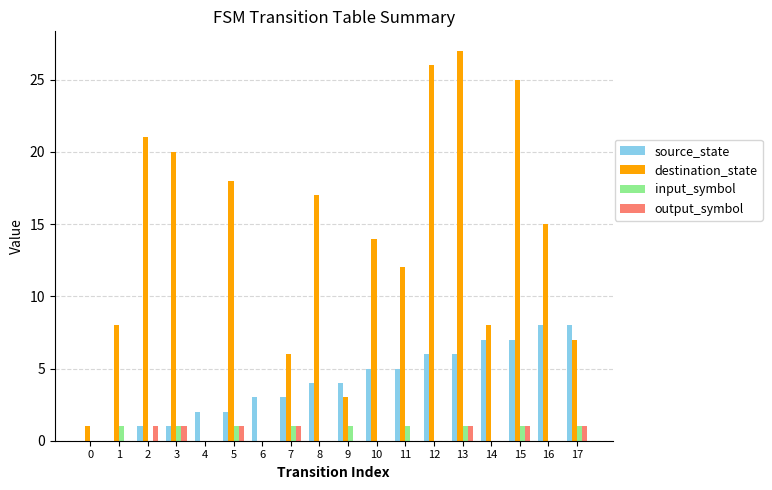

Between 10 and 17, which series saw the biggest shift?

destination_state